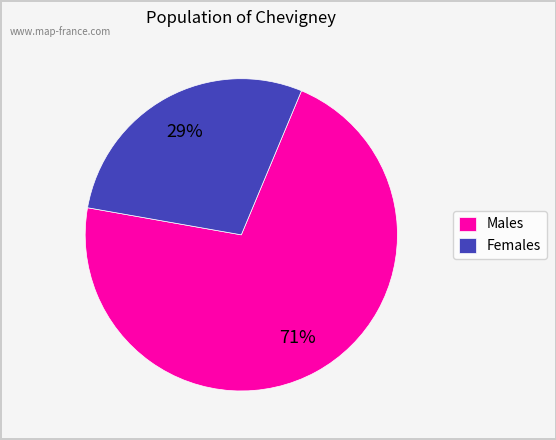

Which slice represents more than half of the pie?

Males